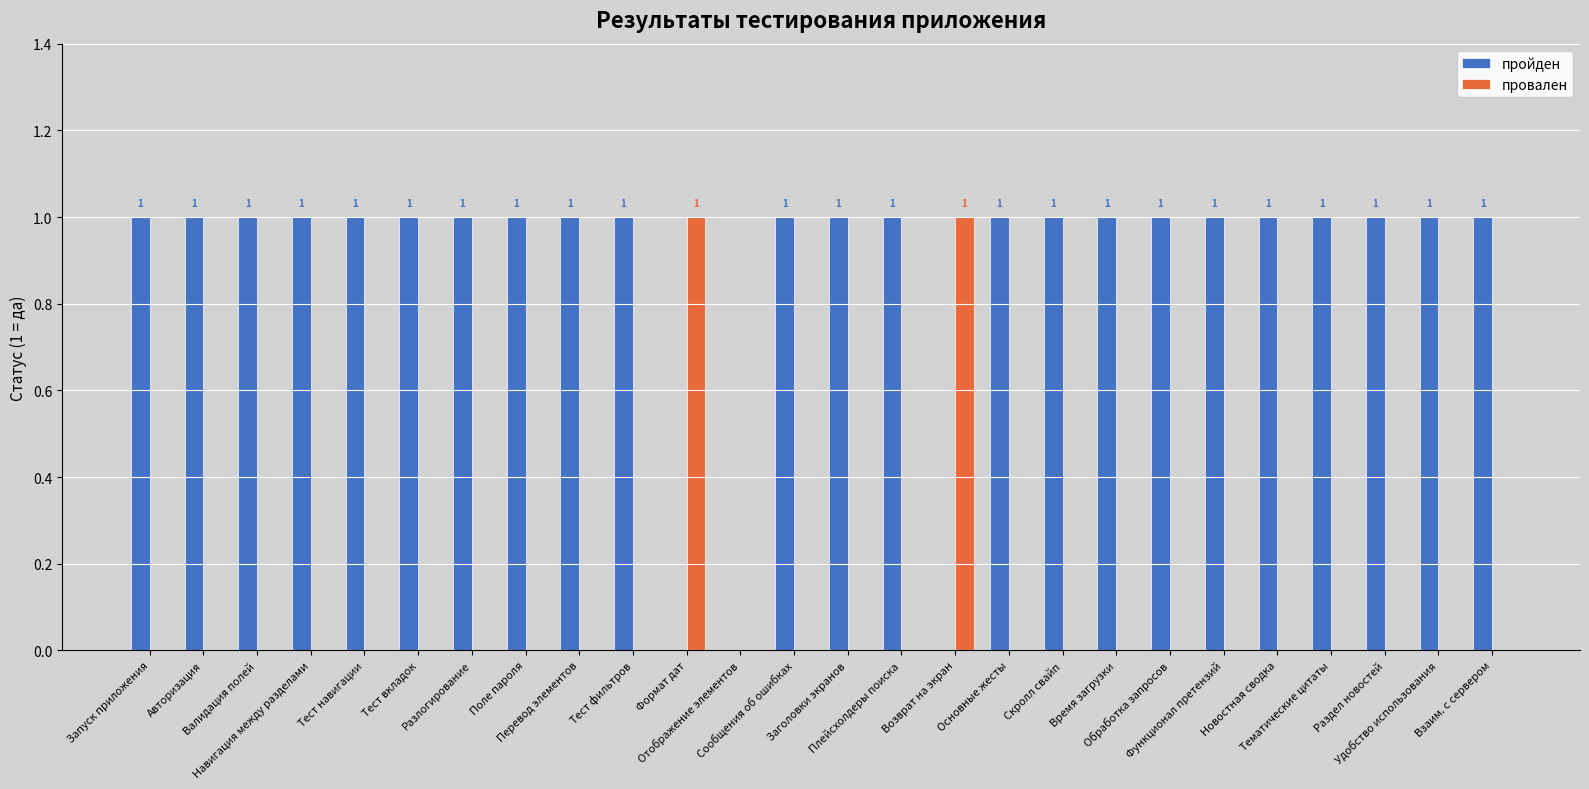

Reading left to right, extract all data points from this chart.

пройден: 1	1	1	1	1	1	1	1	1	1	0	0	1	1	1	0	1	1	1	1	1	1	1	1	1	1
провален: 0	0	0	0	0	0	0	0	0	0	1	0	0	0	0	1	0	0	0	0	0	0	0	0	0	0